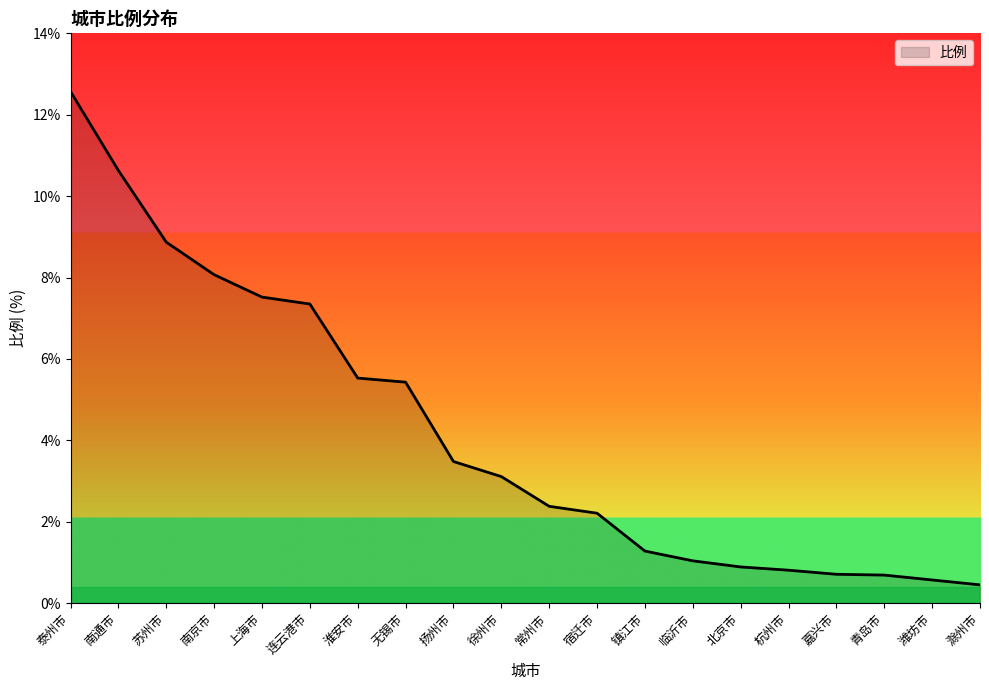

The value at 泰州市 is 12.6. True or false?

True